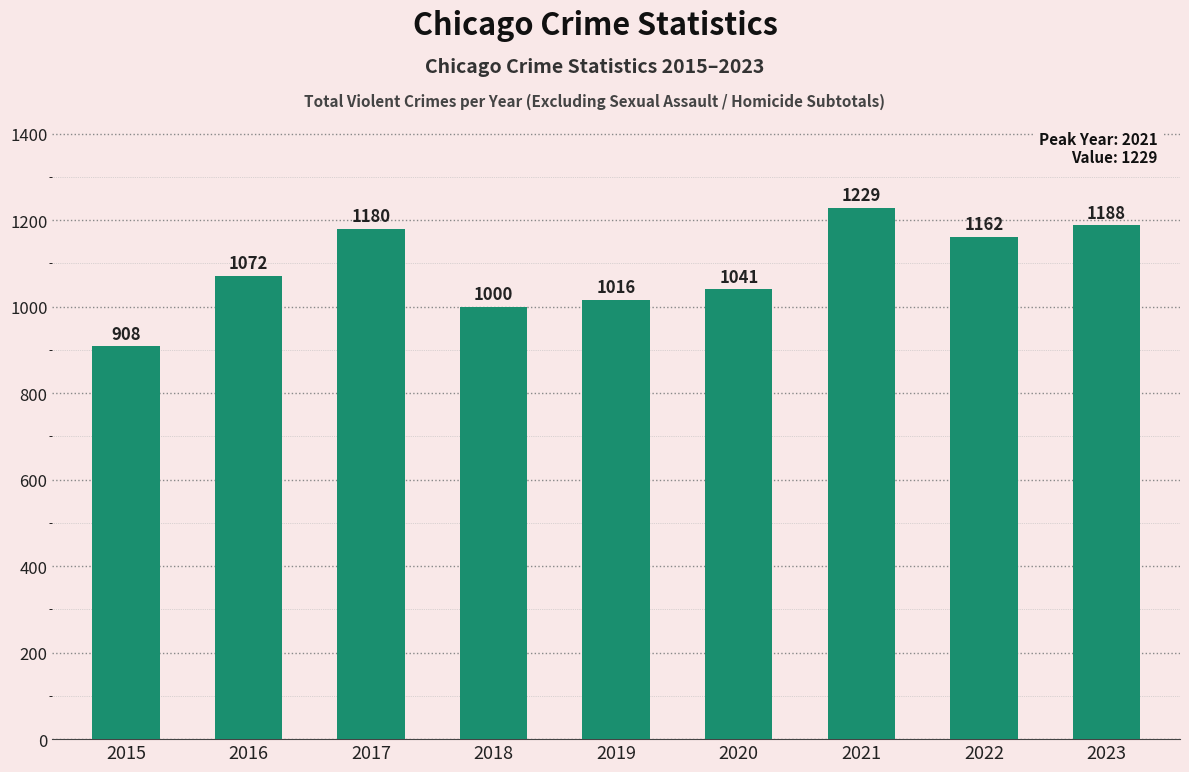

What is the difference between the values at 2016 and 2018?

72